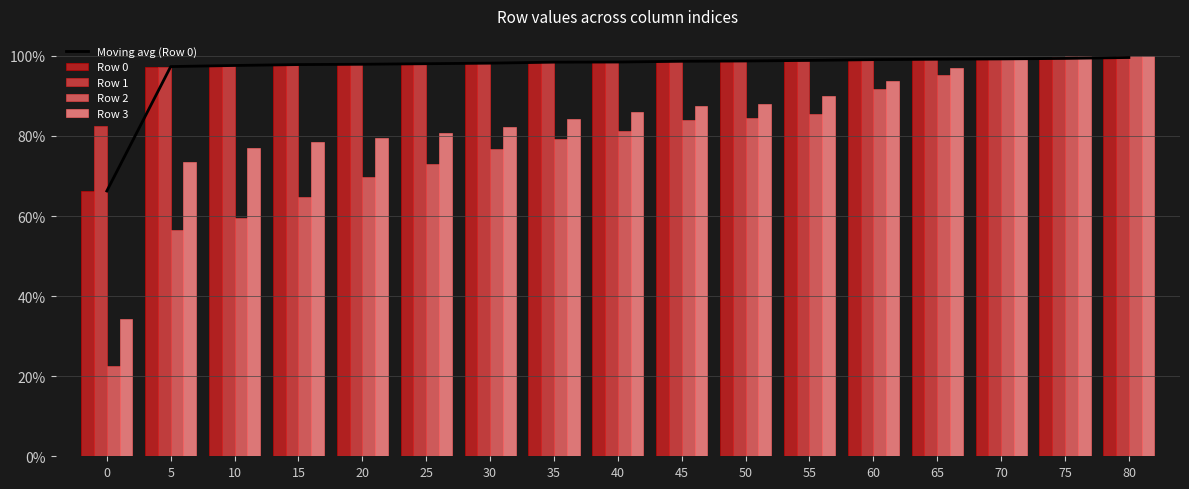

What value does the Row 0 series have at 50?

1.0